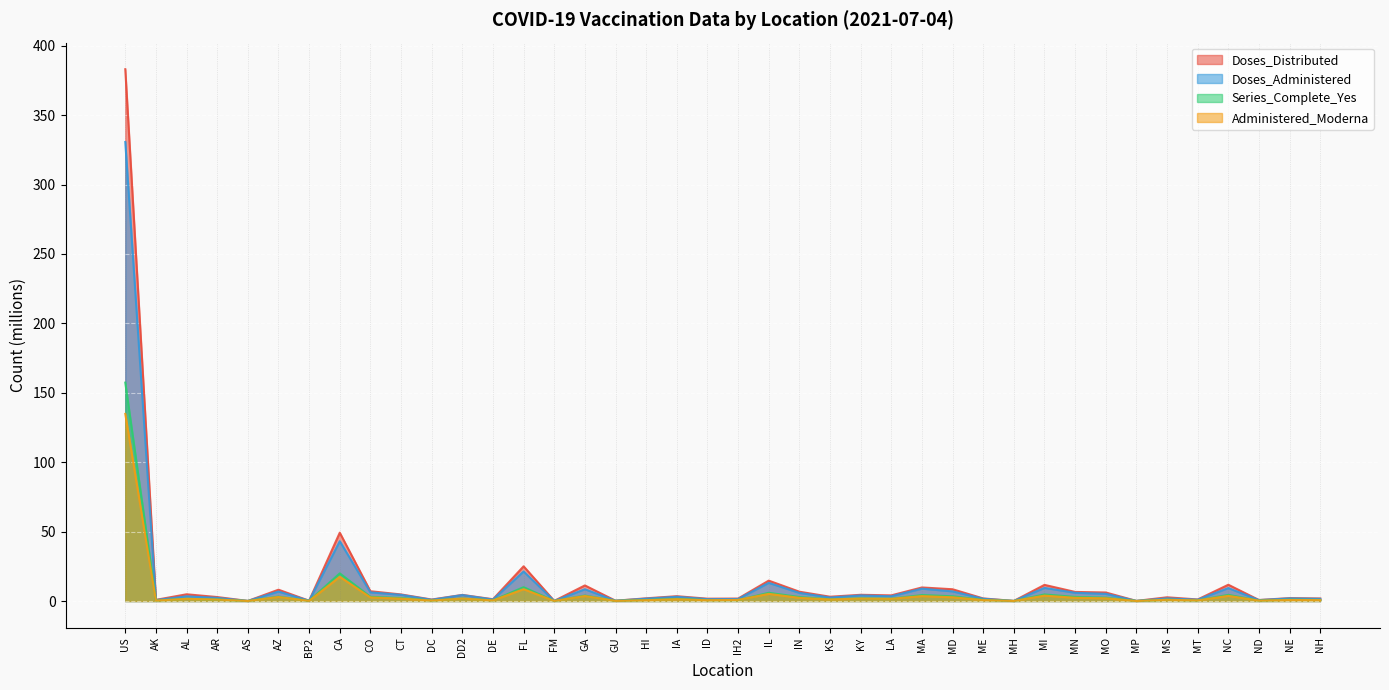

Rank the series at GA from highest to lowest value.

Doses_Distributed, Doses_Administered, Series_Complete_Yes, Administered_Moderna